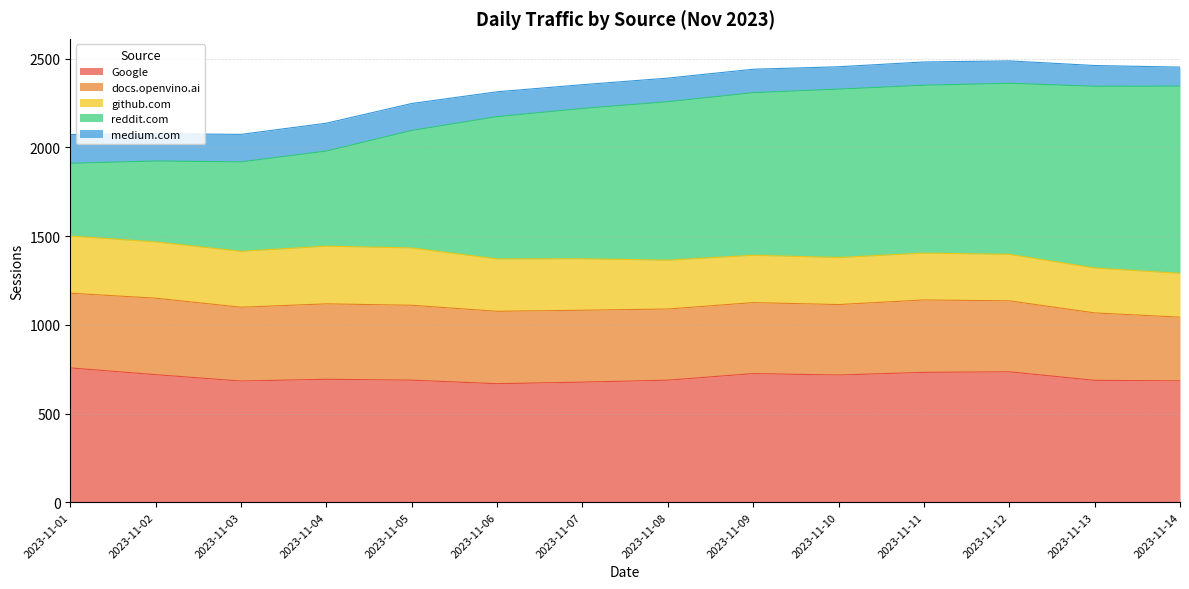

At how many categories does at least one series exceed 141?

14